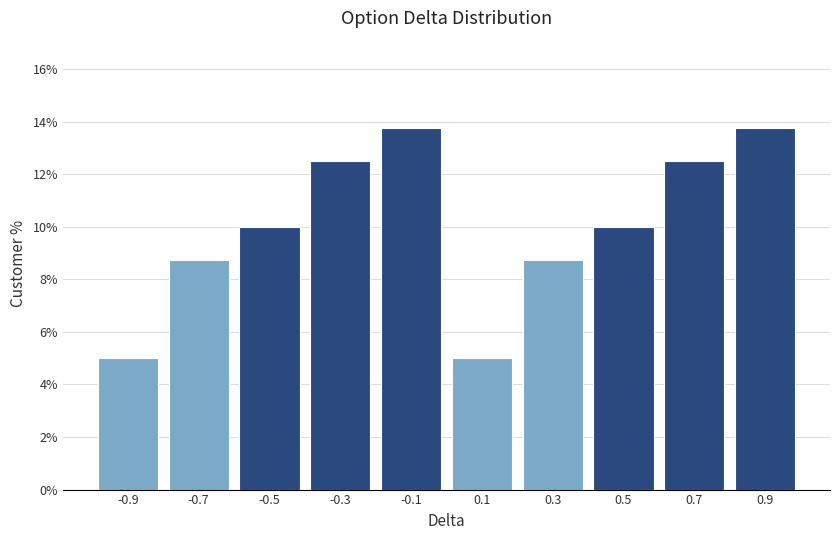

Reading left to right, transcribe this chart: for each bar, give the range it covers on the x-axis and its height. The values are not printed on the chart, so give them approximately, as read against the axis.

-1.0 to -0.8: 5.0
-0.8 to -0.6: 8.8
-0.6 to -0.4: 10.0
-0.4 to -0.2: 12.6
-0.2 to 0.0: 13.8
0.0 to 0.2: 5.0
0.2 to 0.4: 8.8
0.4 to 0.6: 10.0
0.6 to 0.8: 12.6
0.8 to 1.0: 13.8